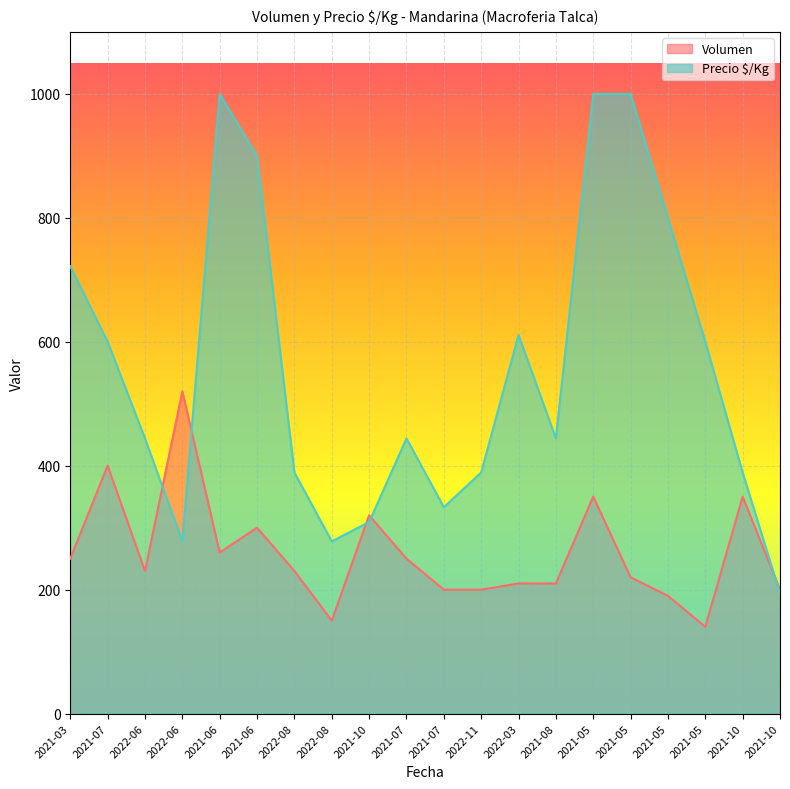

What is the maximum value shown in the chart?

1000